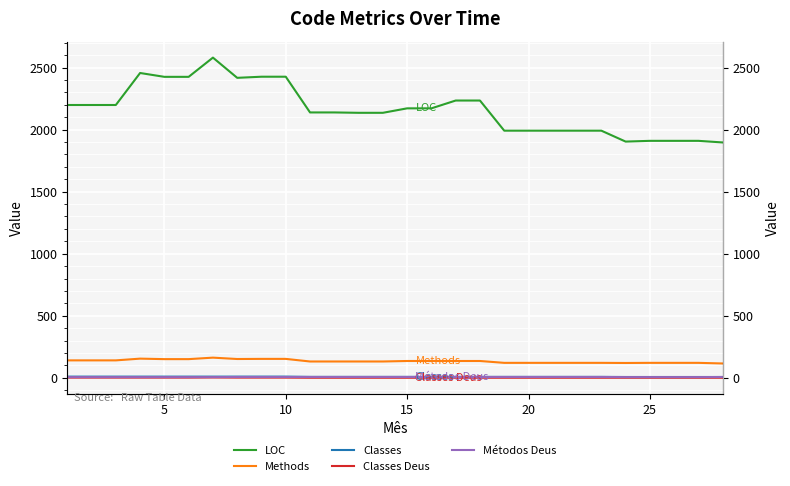

In Classes Deus, how many points are higher than both neighbors (excluding endpoints)?

1